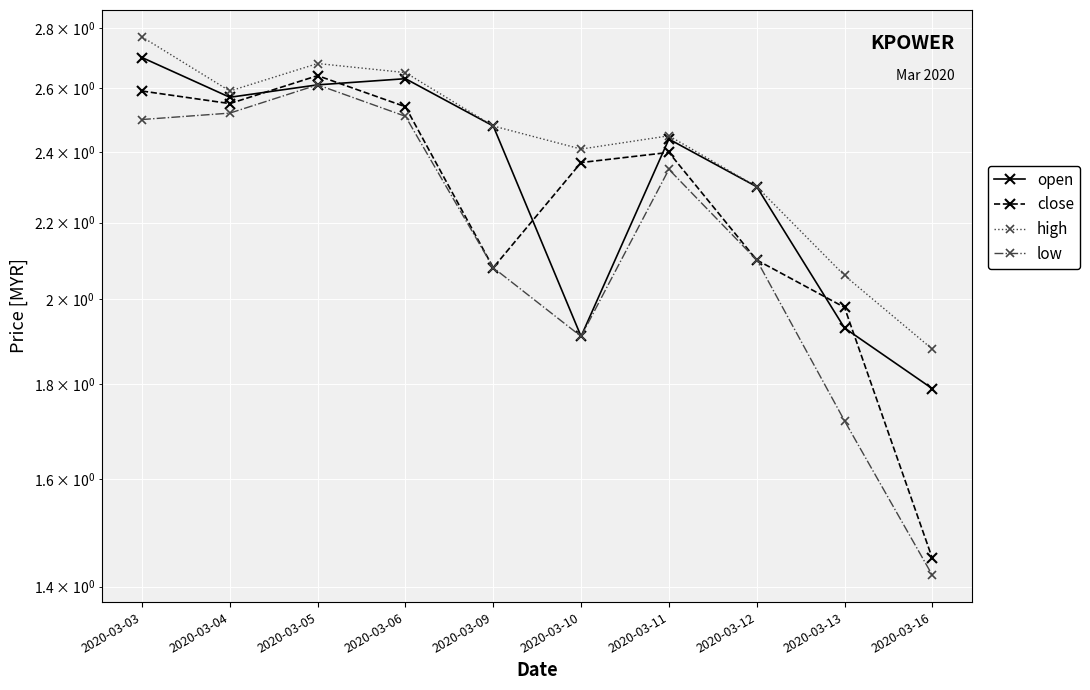

What is the minimum value for open?

1.8